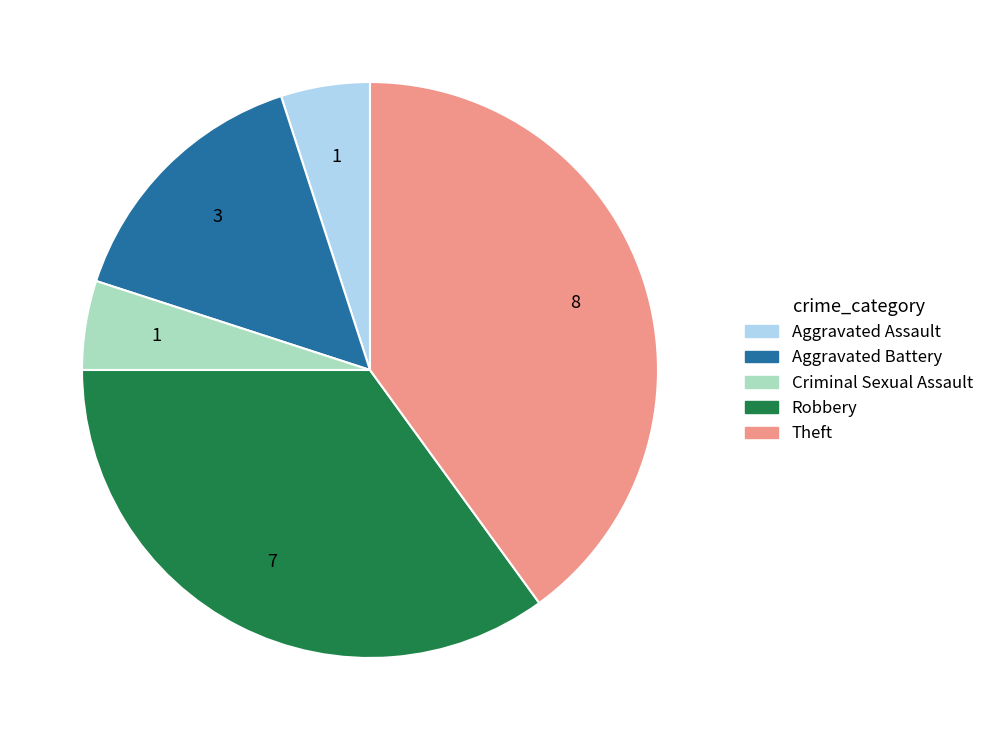

Between Theft and Aggravated Battery, which is larger?

Theft